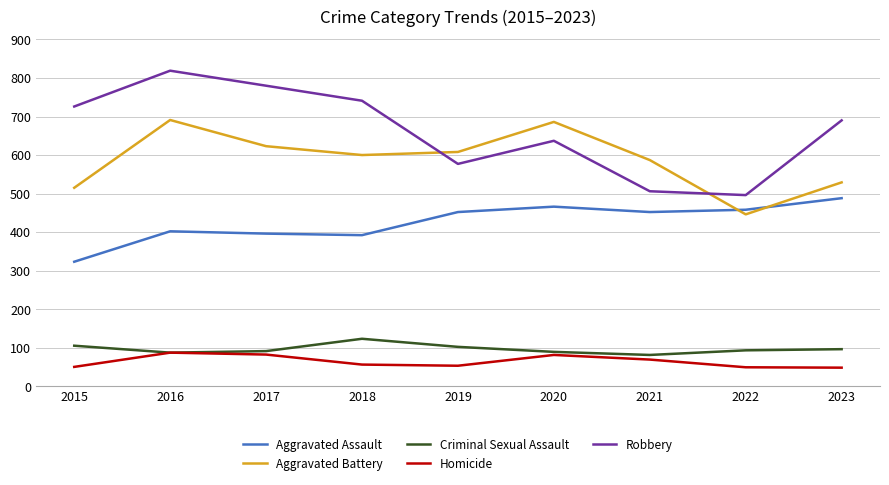

True or false: Homicide and Aggravated Battery cross at least once.

False